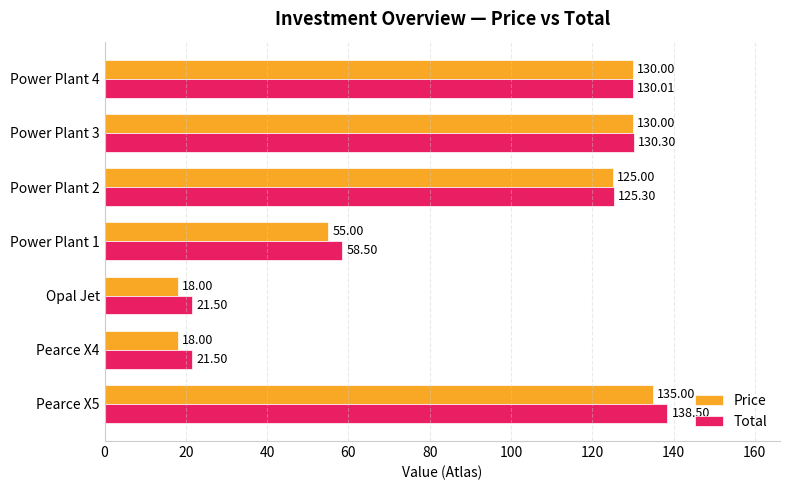

What is the difference between the Total values at Power Plant 1 and Power Plant 4?

71.5